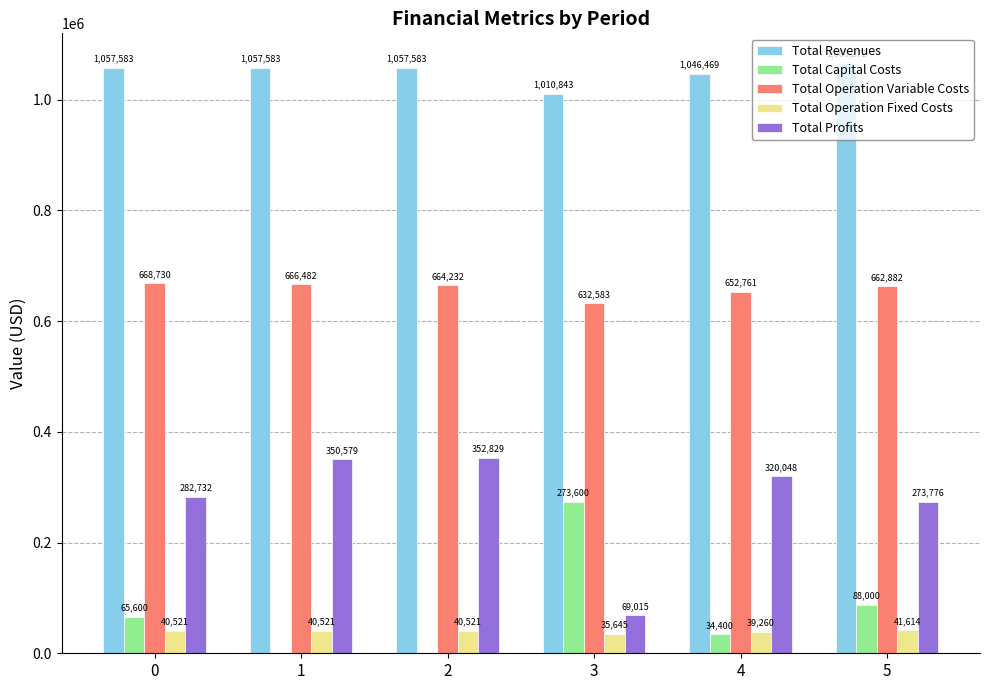

What is the maximum value for Total Operation Variable Costs?

668729.8